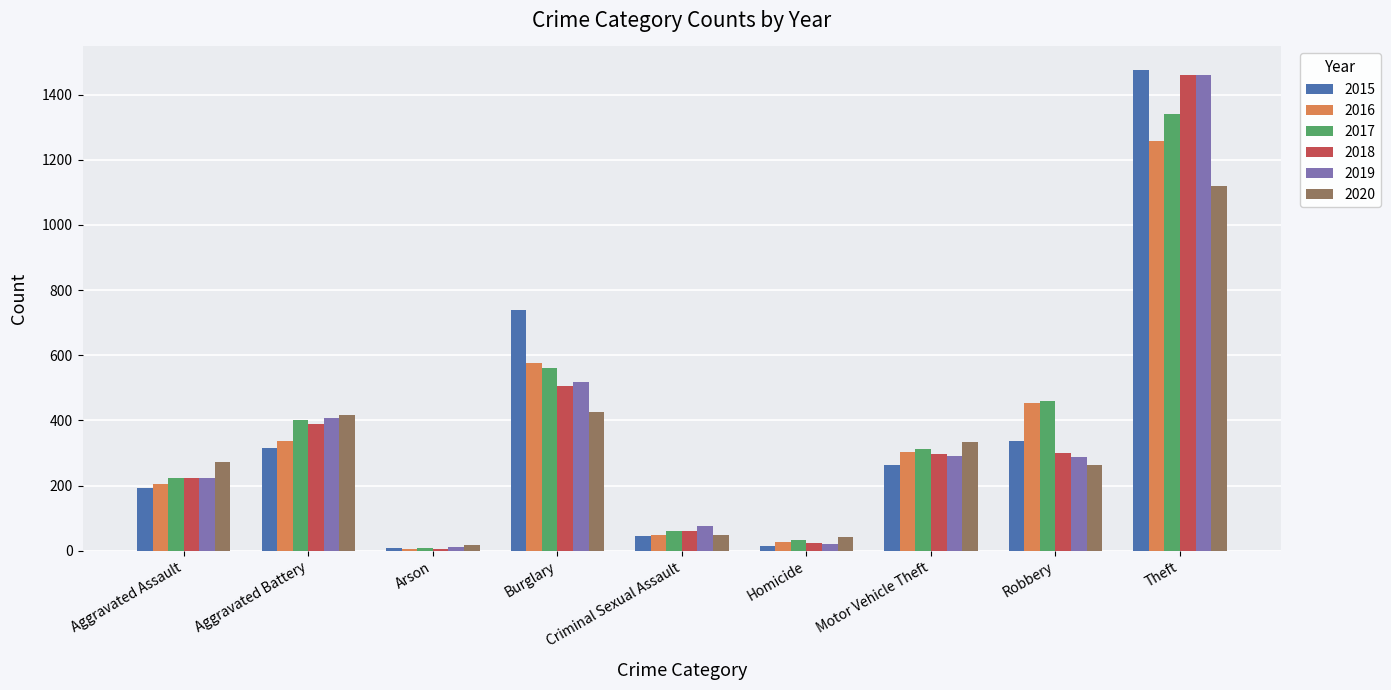

Where is 2019 nearest to the value 735?

Burglary